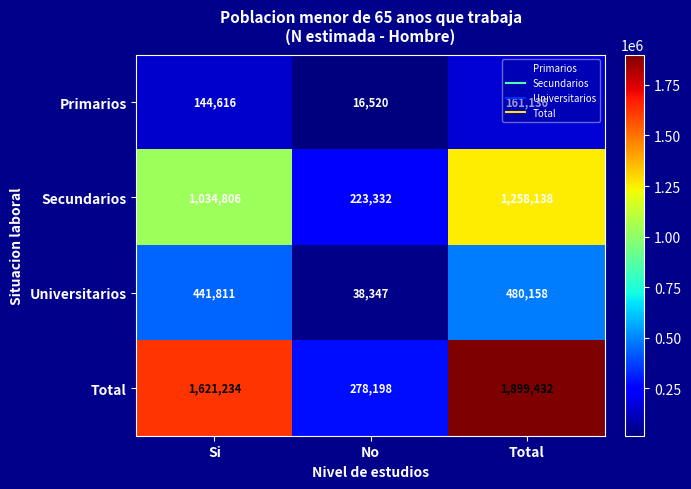

What is the approximate value of Primarios at Total, to the nearest 50?

161150